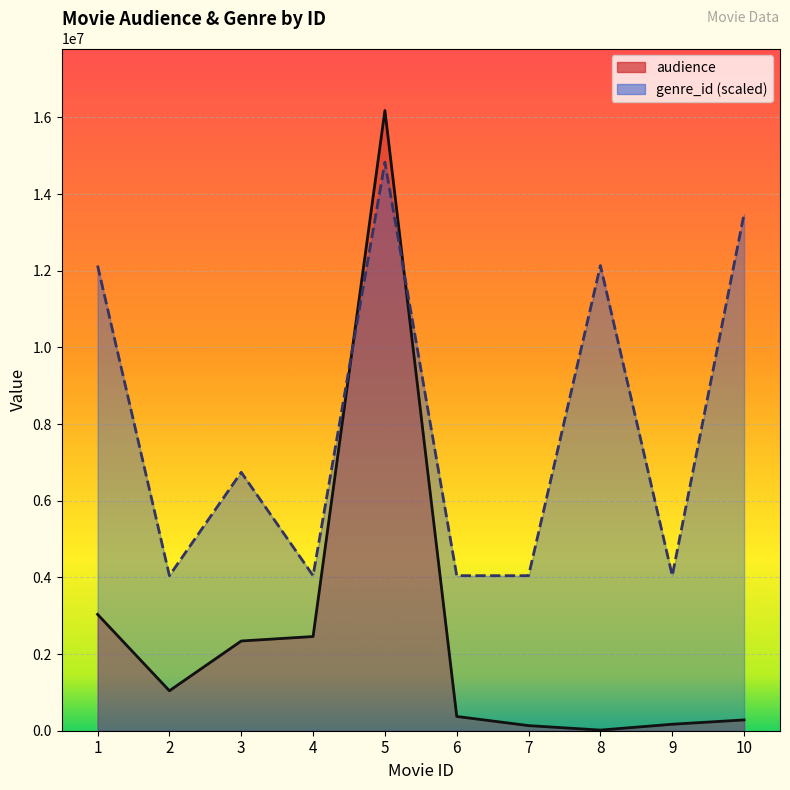

Is the value of genre_id at 9 greater than the value of audience at 6?

Yes